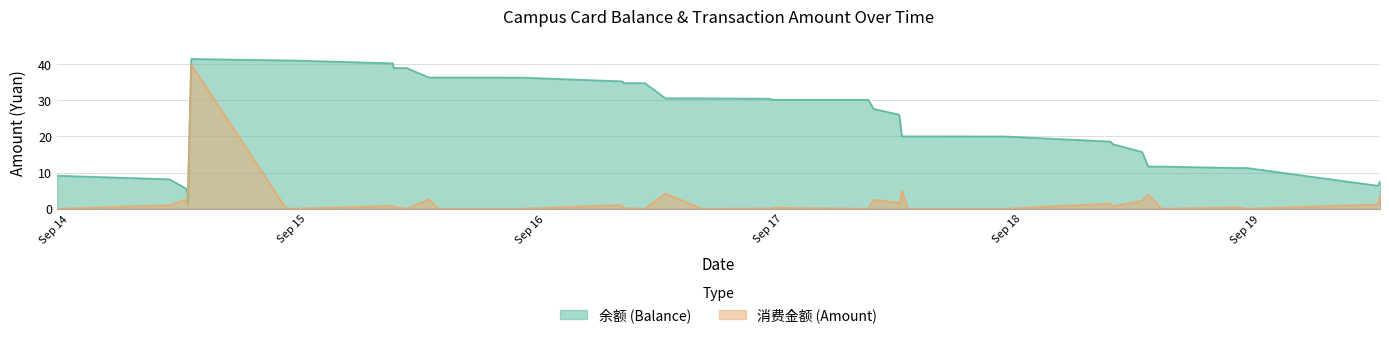

Between which two adjacent categories do 余额 (Balance) and 消费金额 (Amount) first intersect?

2014/09/14 11:55:01 and 2014/09/14 11:56:47